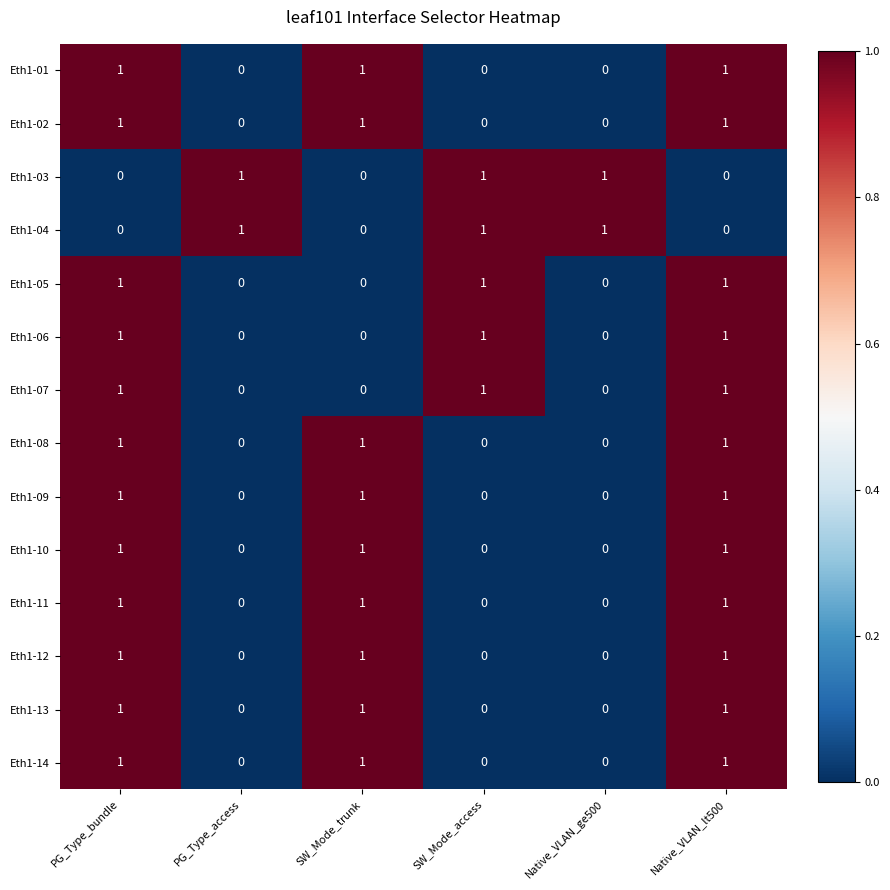

How many Eth1-13 values are between 0 and 1?

6